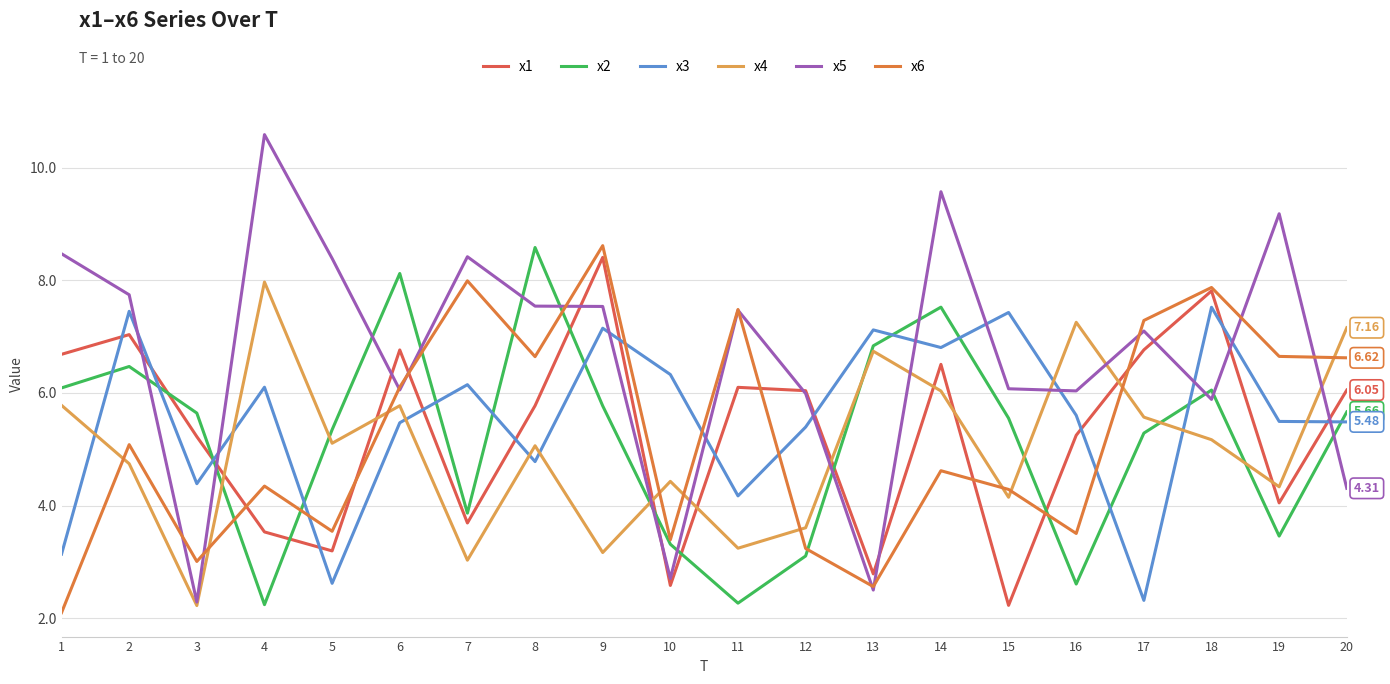

What is the value of the x4 point at the 10th from the left?

4.4